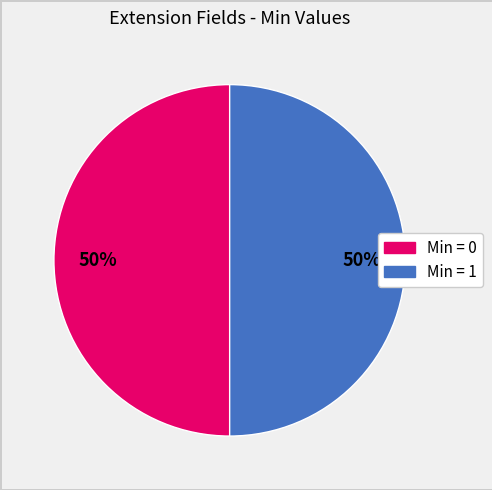

To the nearest percent, what is the average slice percentage?

50%